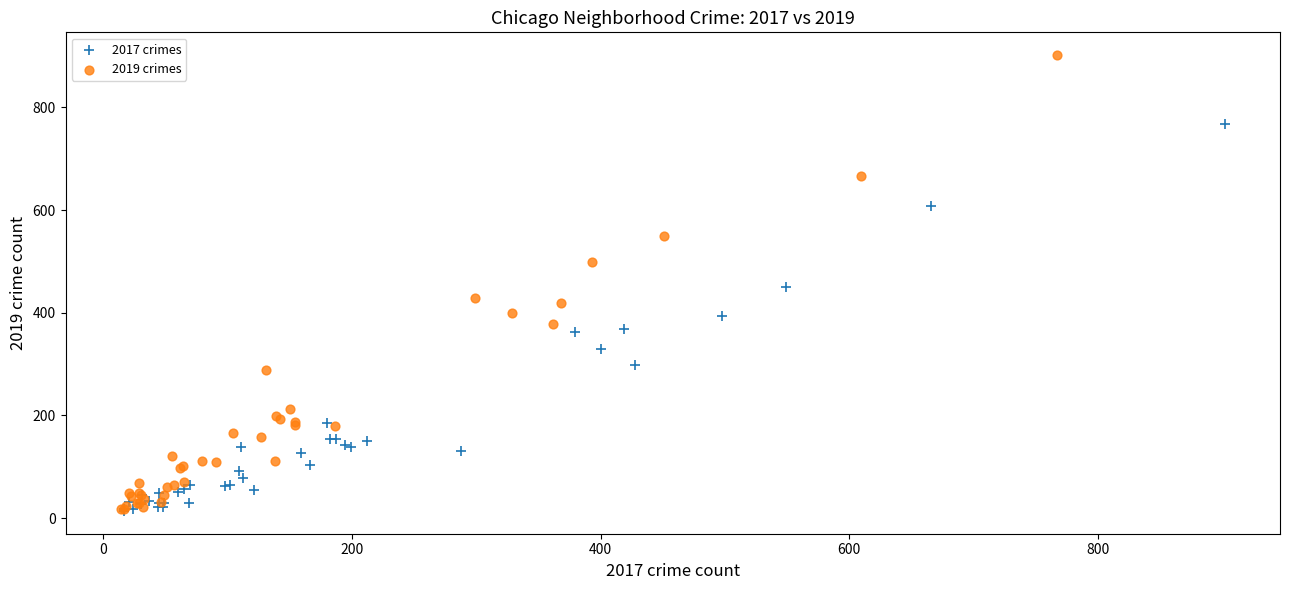

What are all the series names shown in the legend?

2017 crimes, 2019 crimes